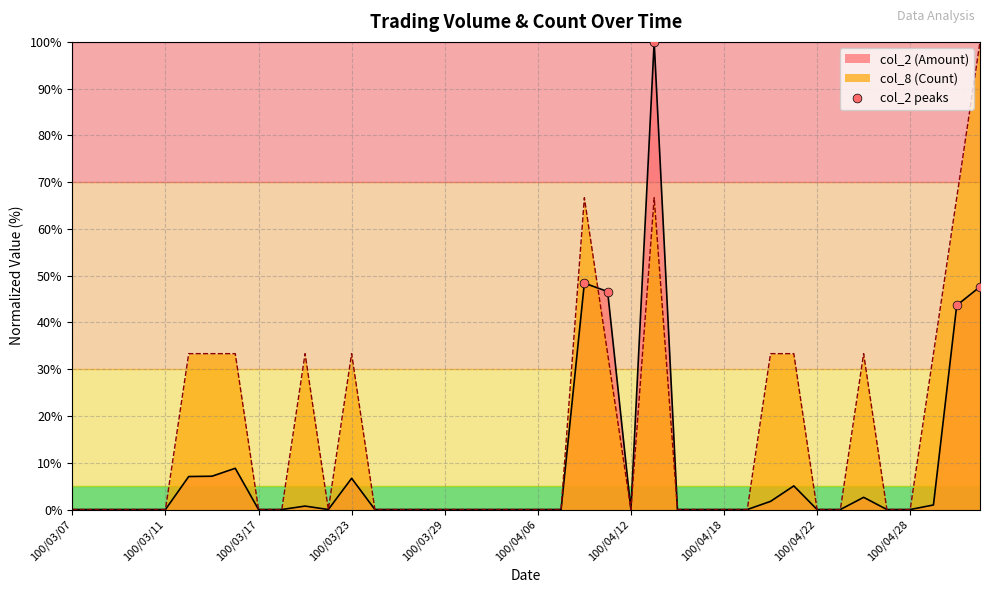

Rank the series by their average value, from lowest to highest.

col_2 (Amount), col_8 (Count)